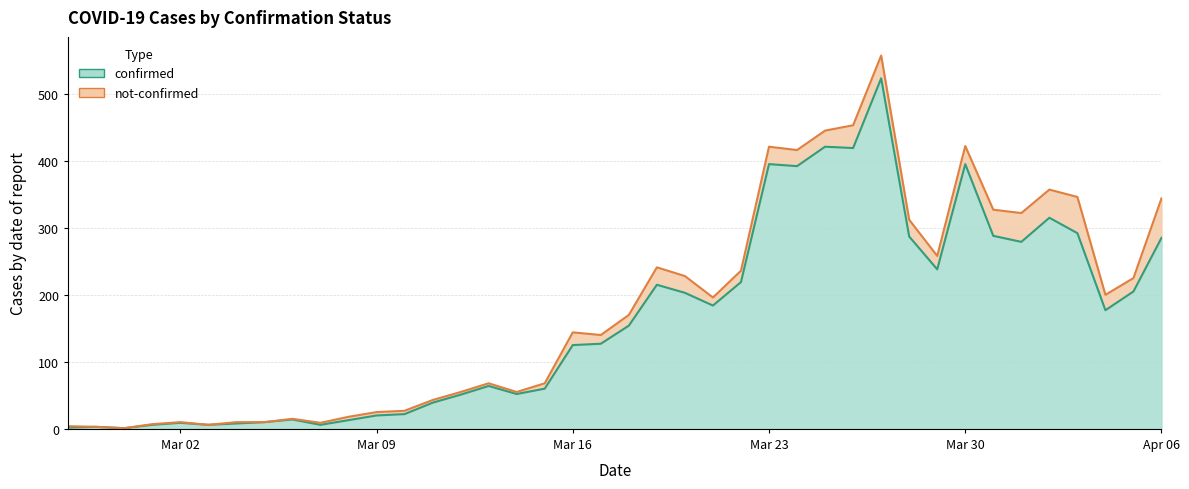

Is it true that the value at 2020-03-08 is 13?

True